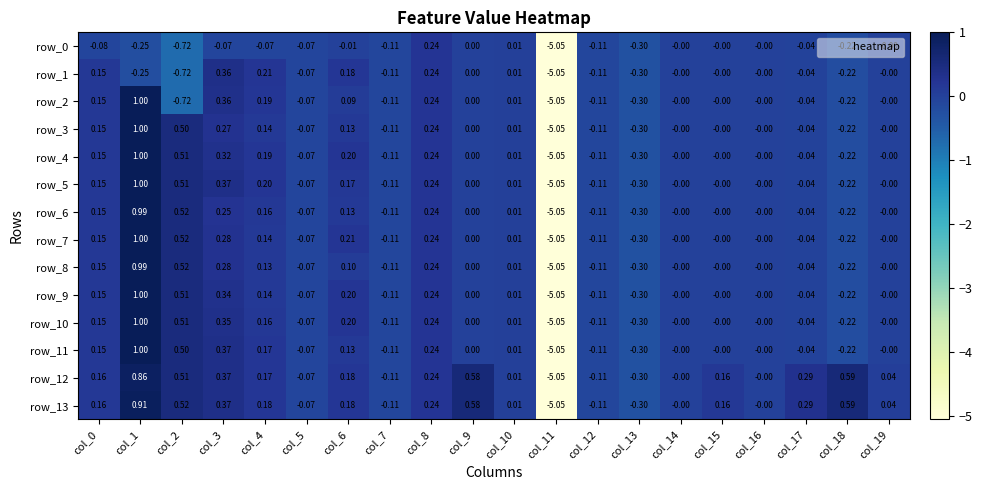

Is the value of row_4 at col_9 greater than the value of row_12 at col_12?

Yes